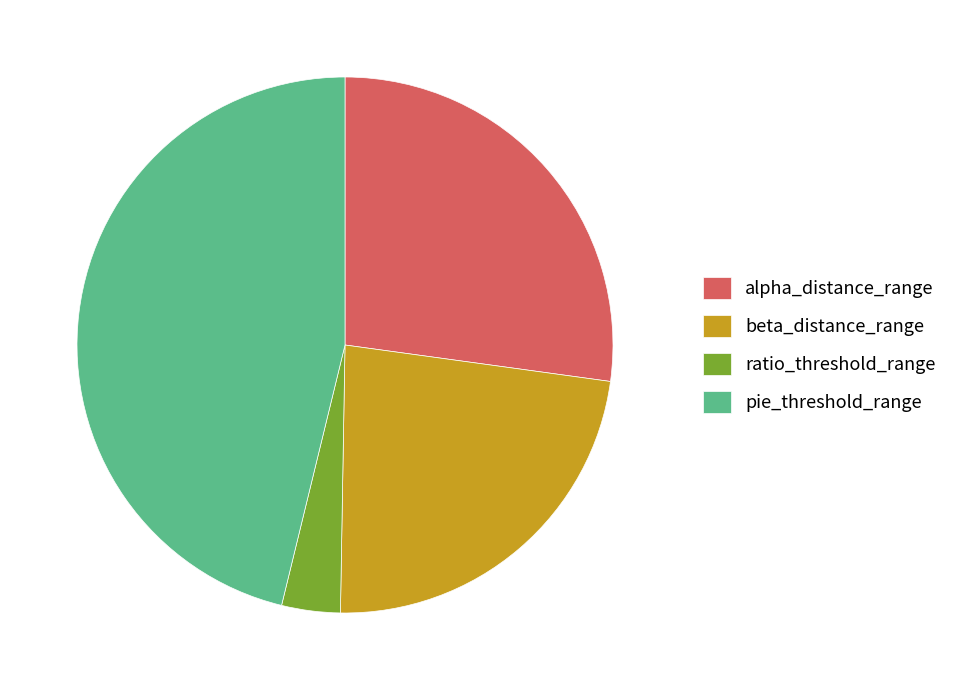

True or false: pie_threshold_range accounts for 41% of the total.

False